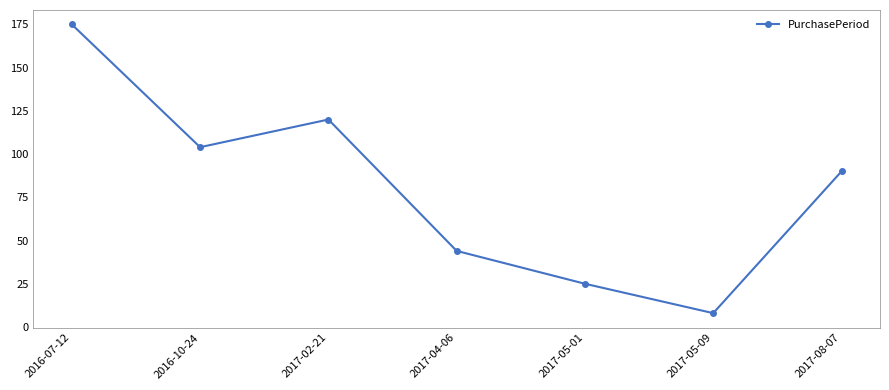

How many points are lower than both their immediate neighbors (excluding endpoints)?

2